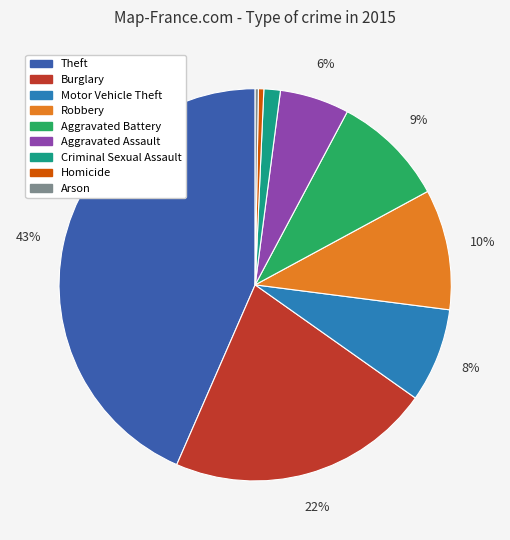

Which category has the biggest portion of the pie?

Theft